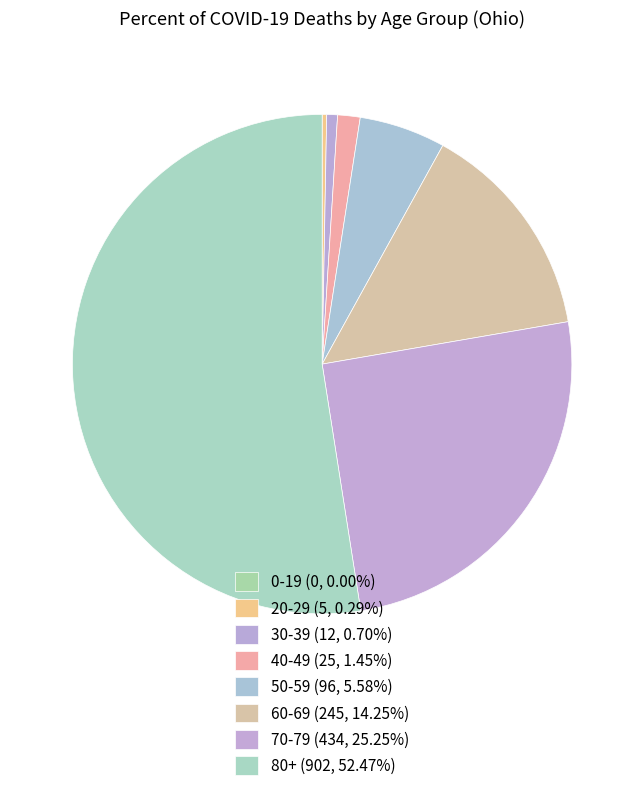

What is the total percentage of 20-29 and 60-69?

14.5%